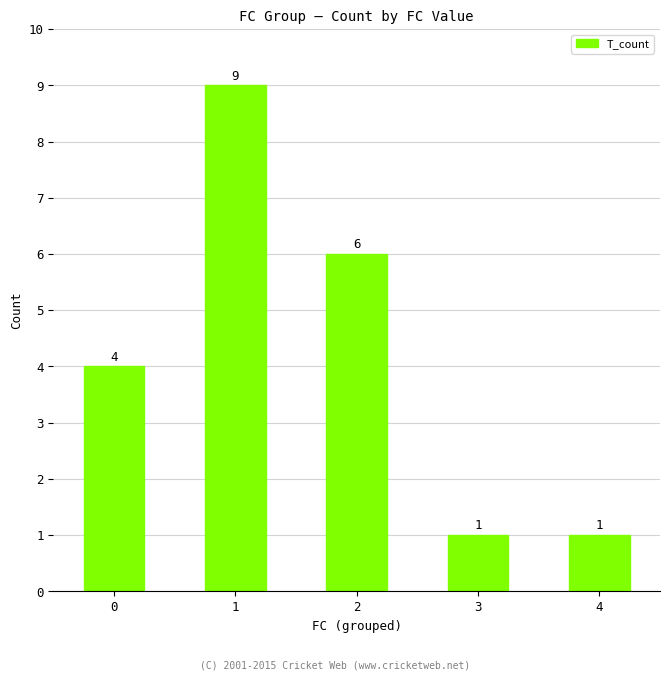

Read the value at 4.

1